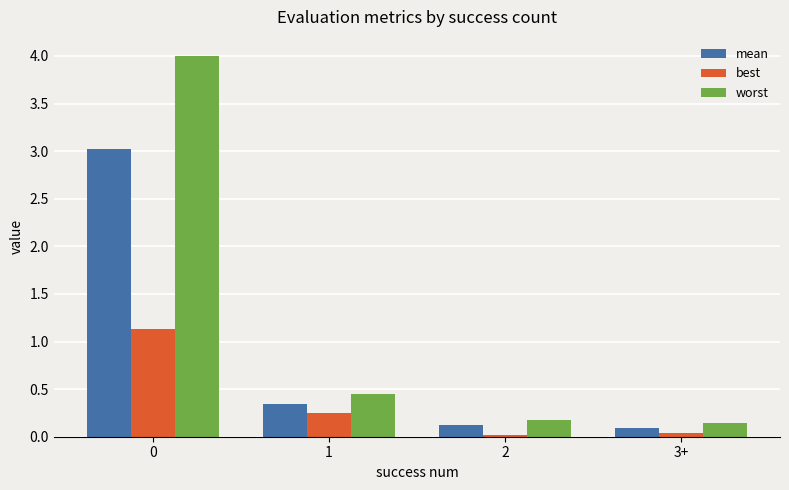

List the series in order of their overall mean, highest first.

worst, mean, best